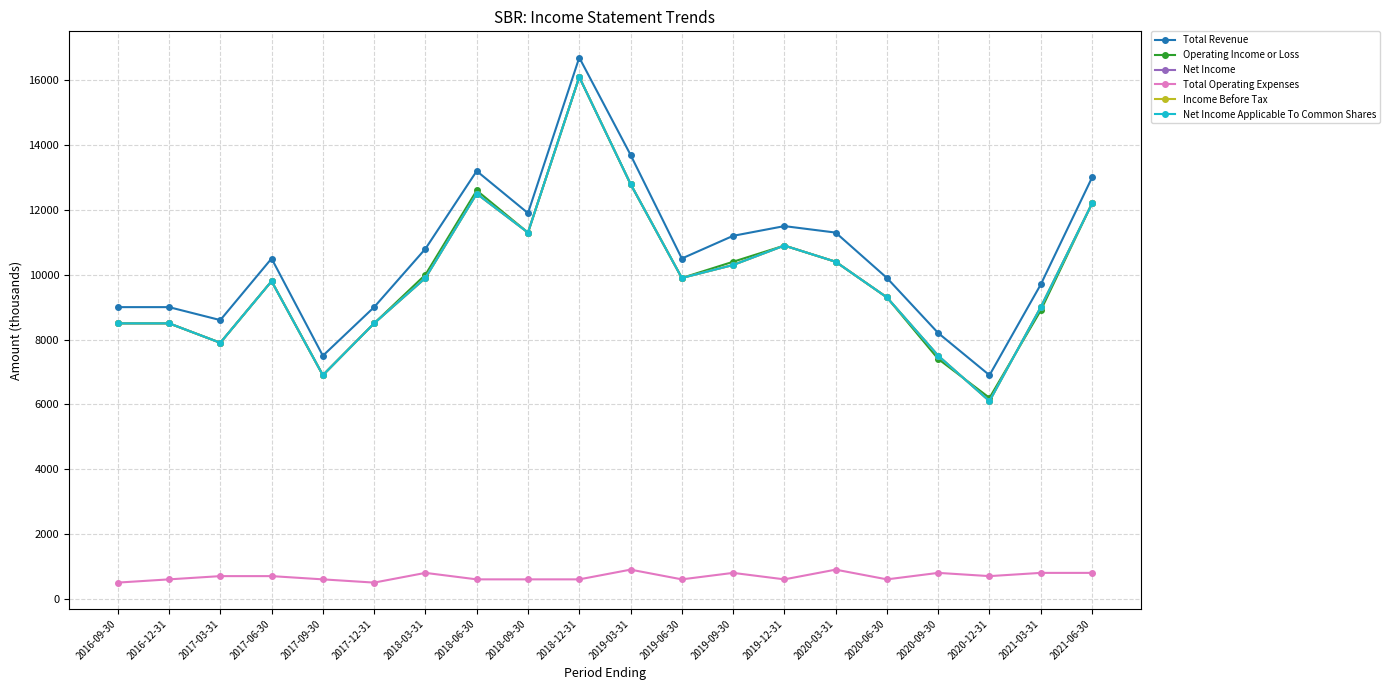

List the labels in order of Net Income value, largest first.

2018-12-31, 2019-03-31, 2018-06-30, 2021-06-30, 2018-09-30, 2019-12-31, 2020-03-31, 2019-09-30, 2018-03-31, 2019-06-30, 2017-06-30, 2020-06-30, 2021-03-31, 2016-09-30, 2016-12-31, 2017-12-31, 2017-03-31, 2020-09-30, 2017-09-30, 2020-12-31